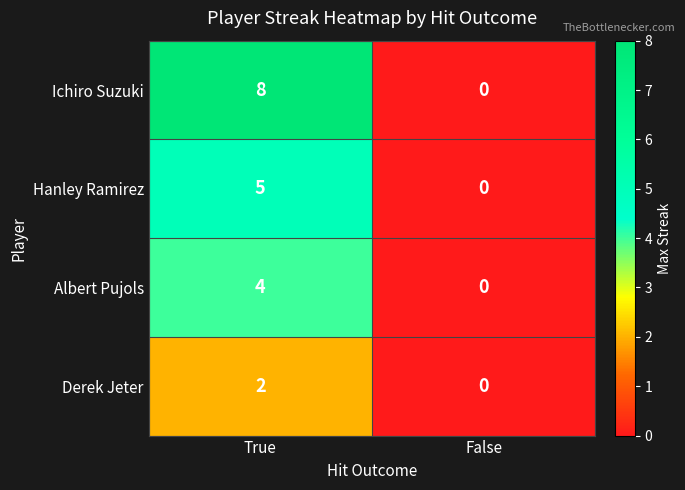

At how many categories does at least one series exceed 3?

1